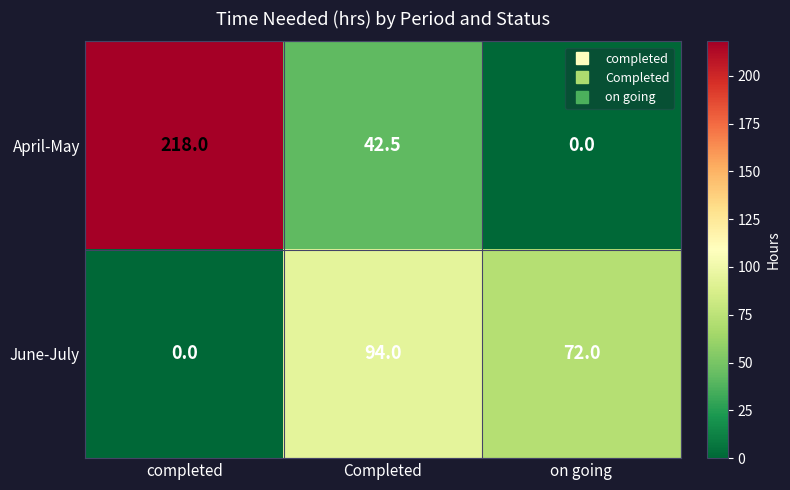

Reading right to left, what are all the values shown in this chart?

April-May: on going=0.0	Completed=42.5	completed=218.0
June-July: on going=72.0	Completed=94.0	completed=0.0